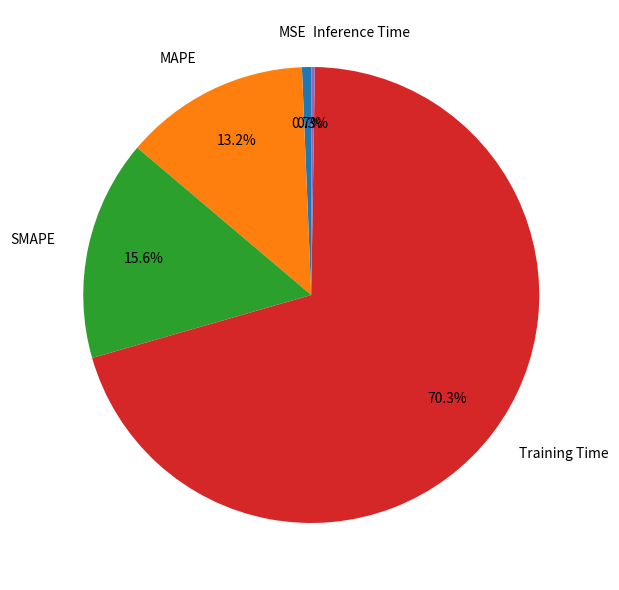

To the nearest percent, what percentage of the pie is SMAPE?

16%